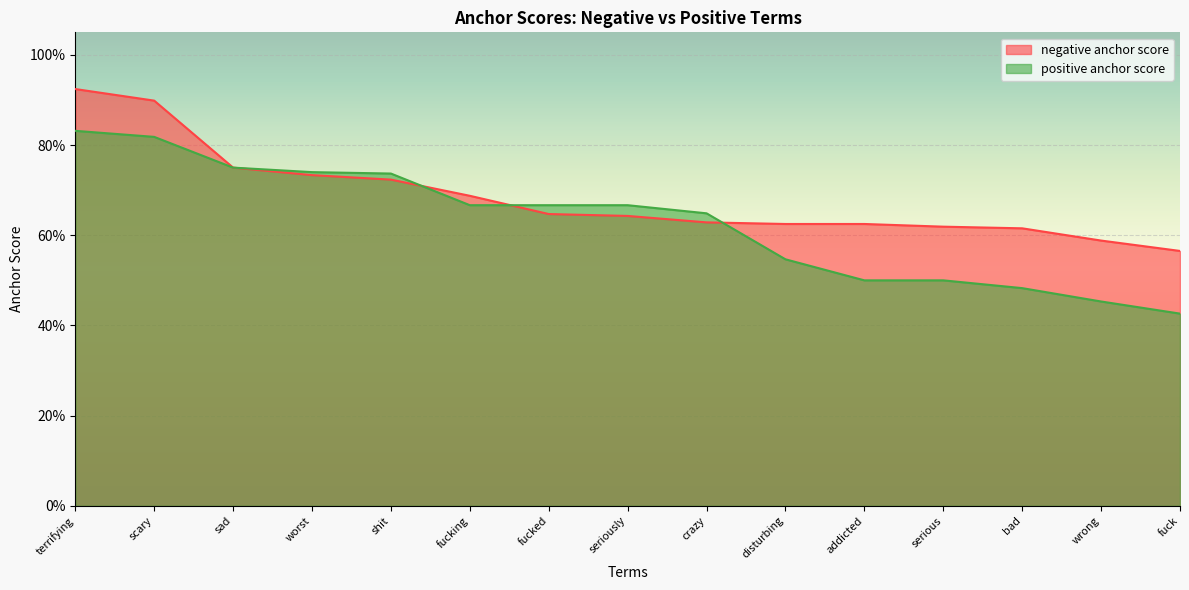

True or false: negative anchor score has more than 2 points higher than both neighbors.

False